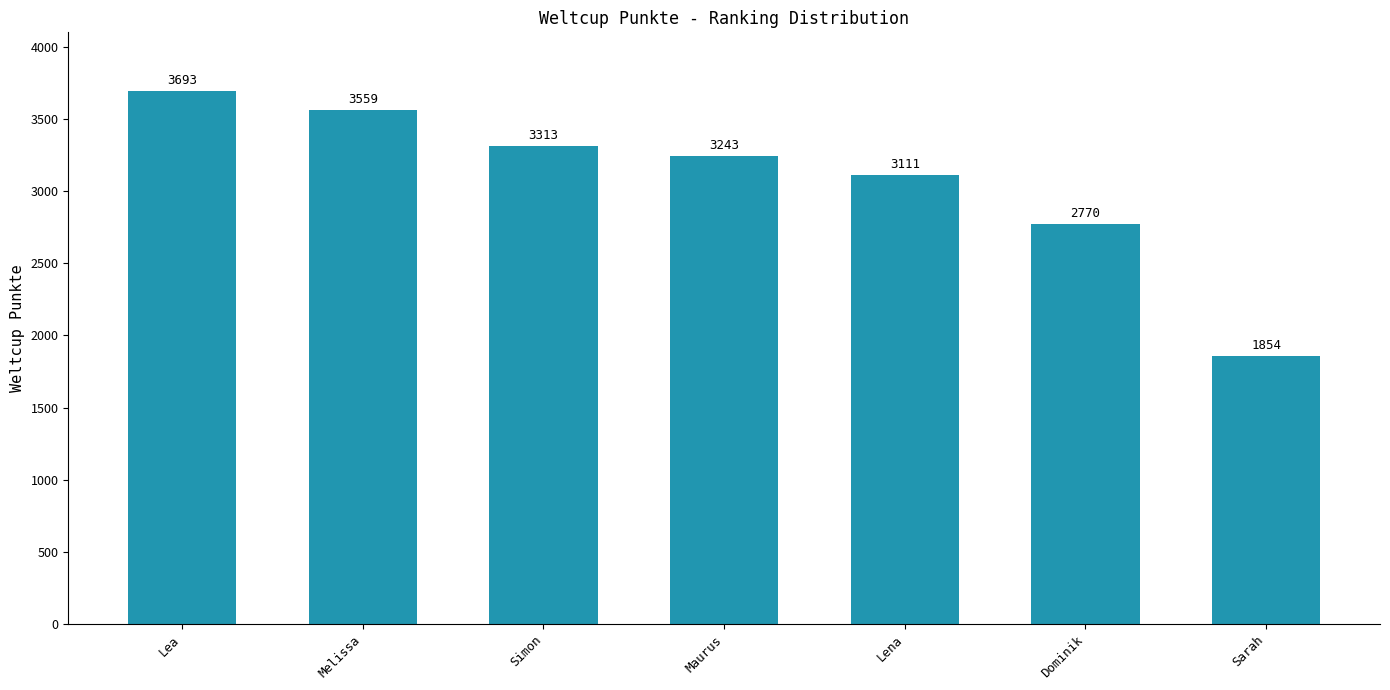

What is the difference between the maximum and minimum values?

1839